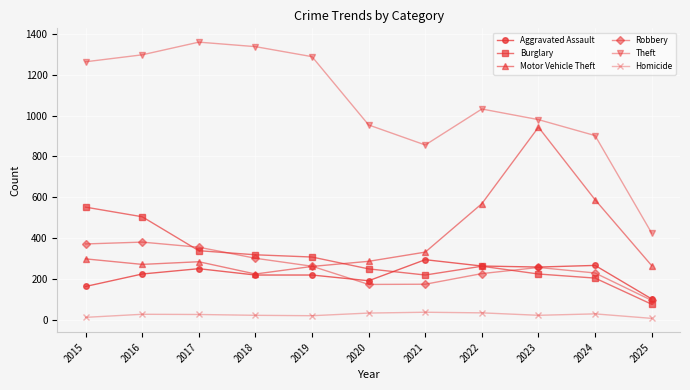

What is the sum of all Aggravated Assault values?

2460